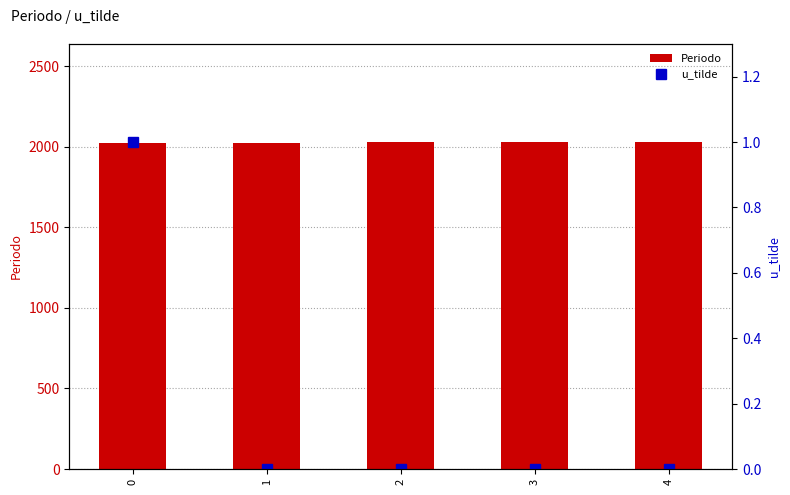

How many data points in u_tilde are above 0?

1